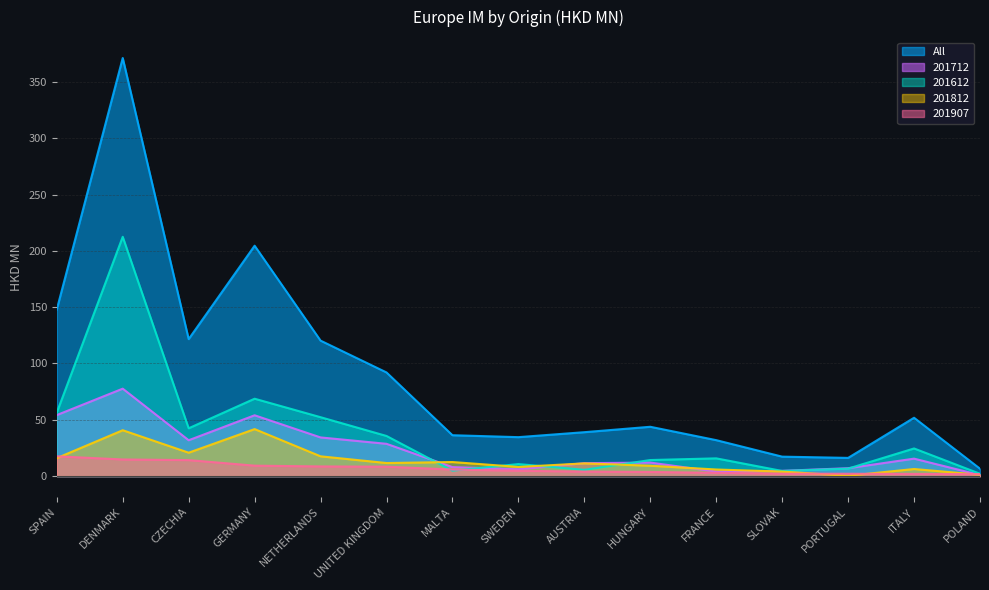

How many lines are shown in the chart?

5